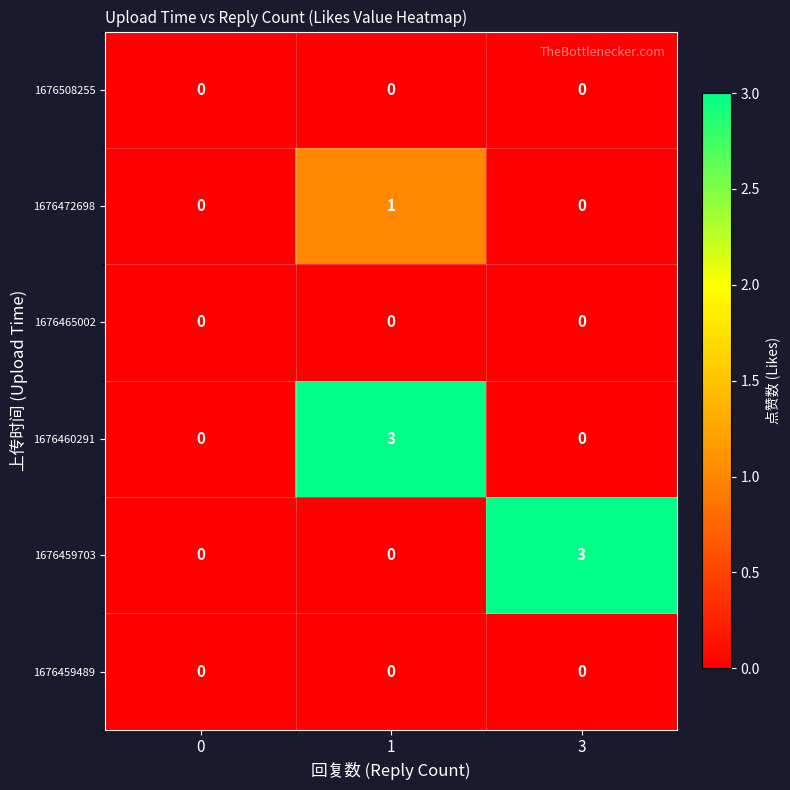

Reading right to left, extract all data points from this chart.

1676508255: 3=0	1=0	0=0
1676472698: 3=0	1=1	0=0
1676465002: 3=0	1=0	0=0
1676460291: 3=0	1=3	0=0
1676459703: 3=3	1=0	0=0
1676459489: 3=0	1=0	0=0